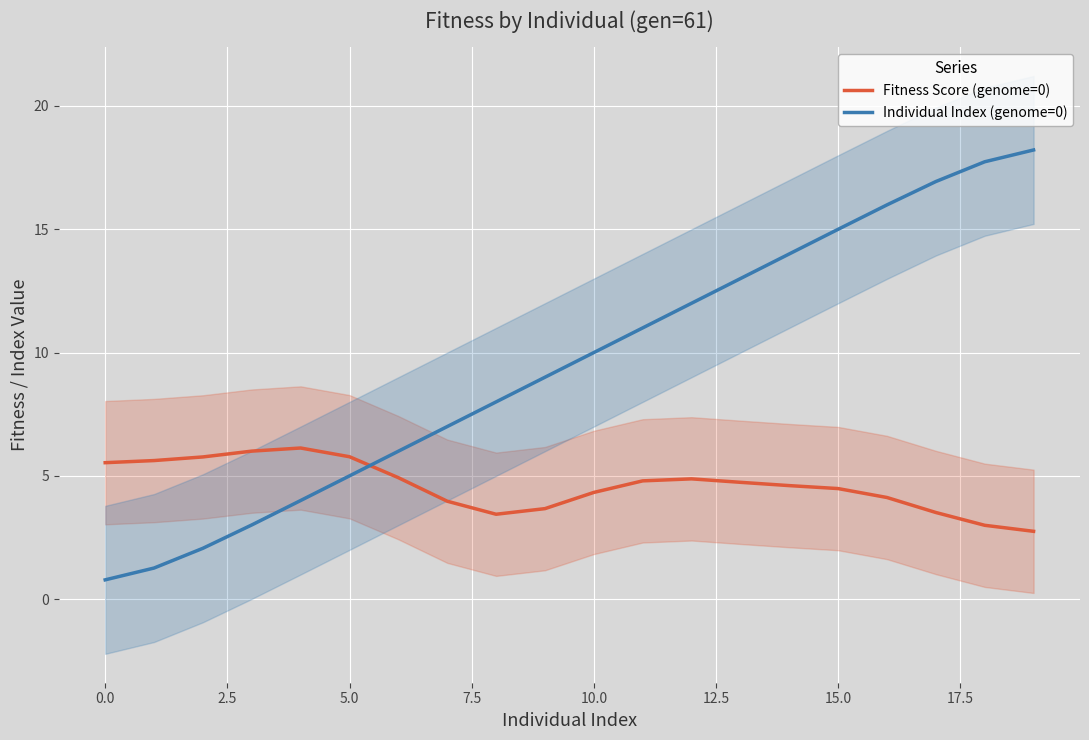

Where does the Individual Index (genome=0) series first go above 10?

11